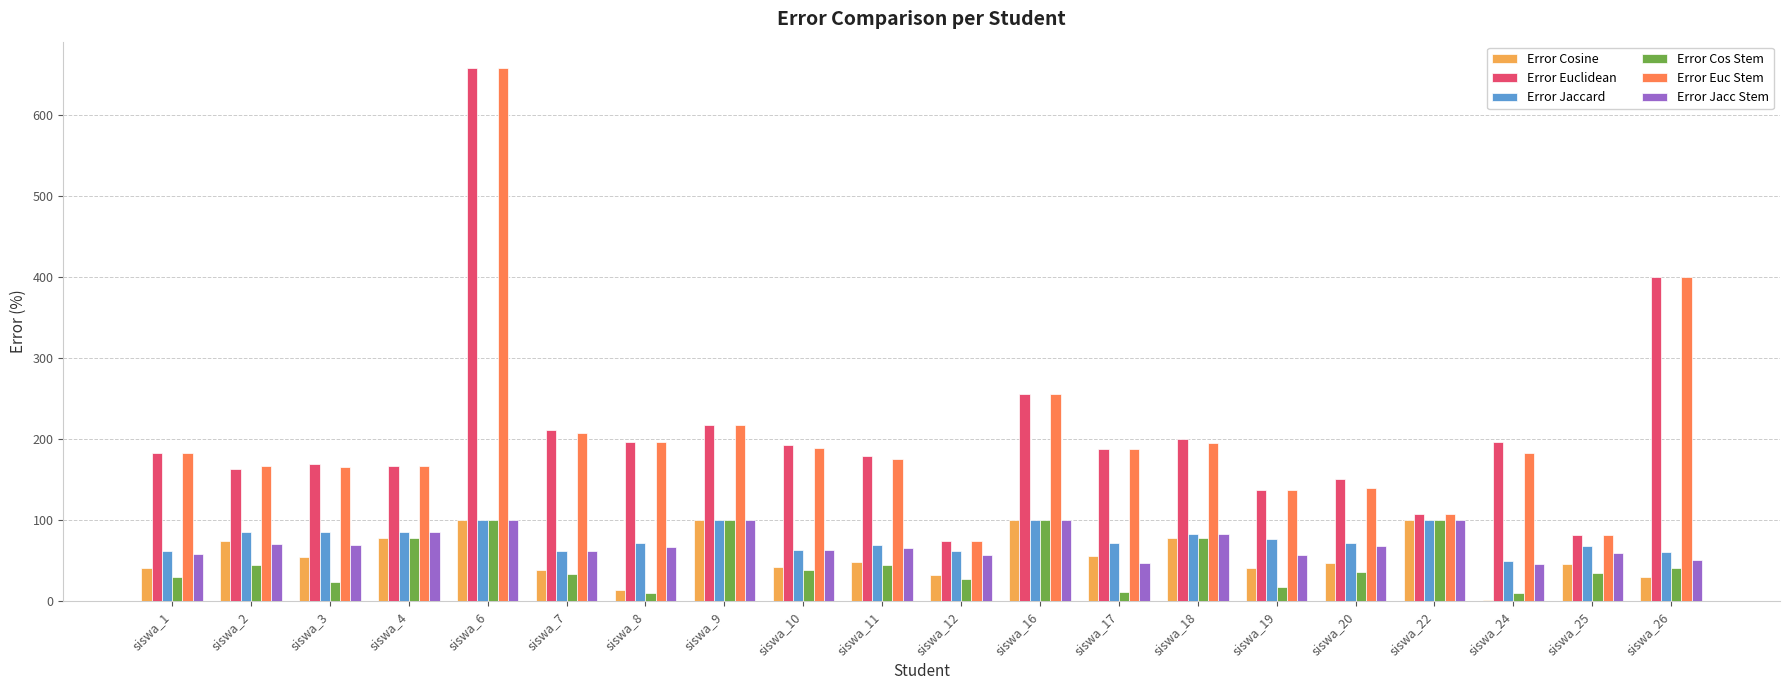

Is it true that Error Euc Stem equals 252.6 at siswa_17?

False